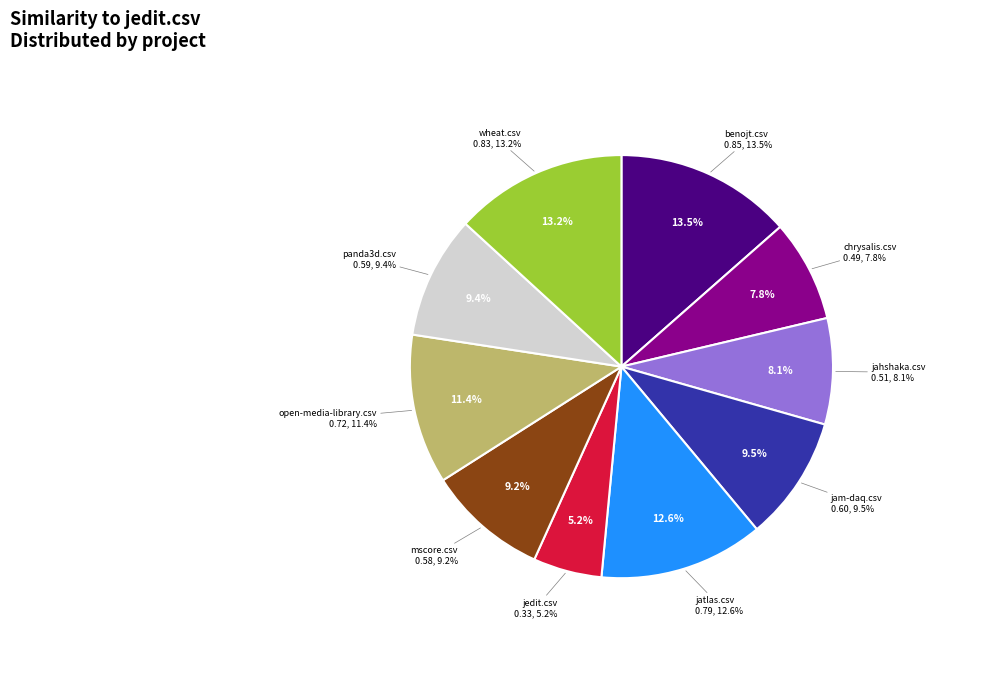

Is the sum of benojt.csv and wheat.csv greater than half?

No